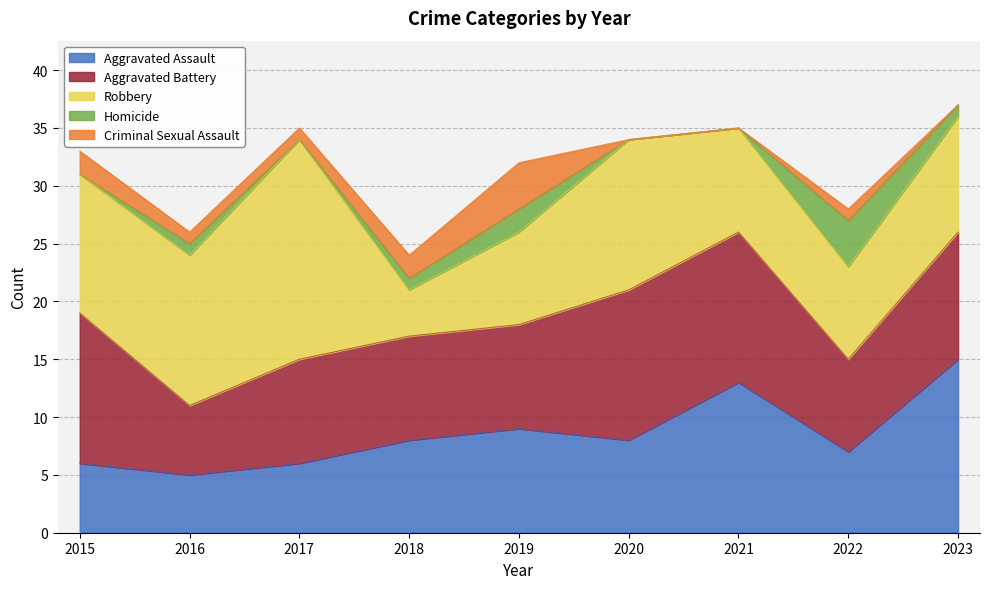

What is the sum of the Robbery values at 2022 and 2015?

20